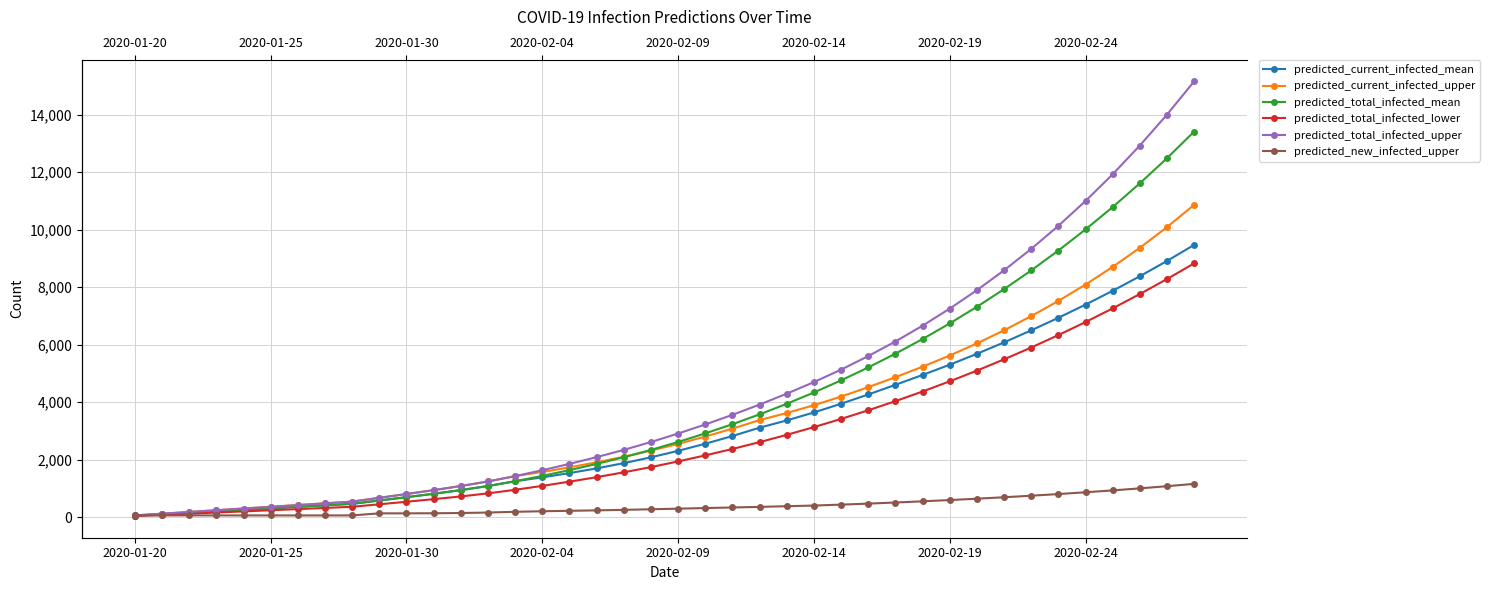

What are all the series names shown in the legend?

predicted_current_infected_mean, predicted_current_infected_upper, predicted_total_infected_mean, predicted_total_infected_lower, predicted_total_infected_upper, predicted_new_infected_upper